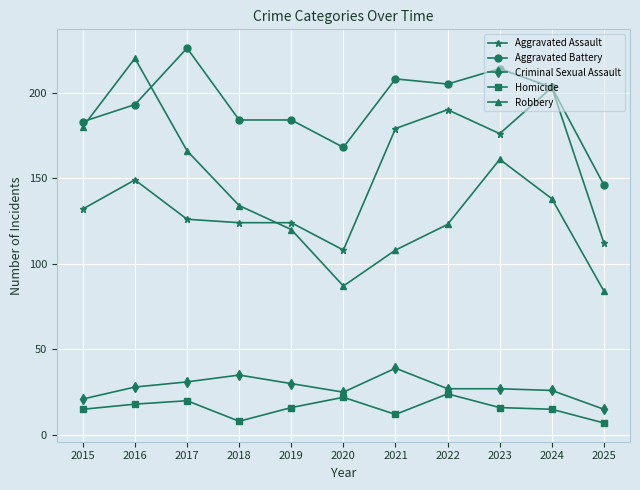

What are all the series names shown in the legend?

Aggravated Assault, Aggravated Battery, Criminal Sexual Assault, Homicide, Robbery